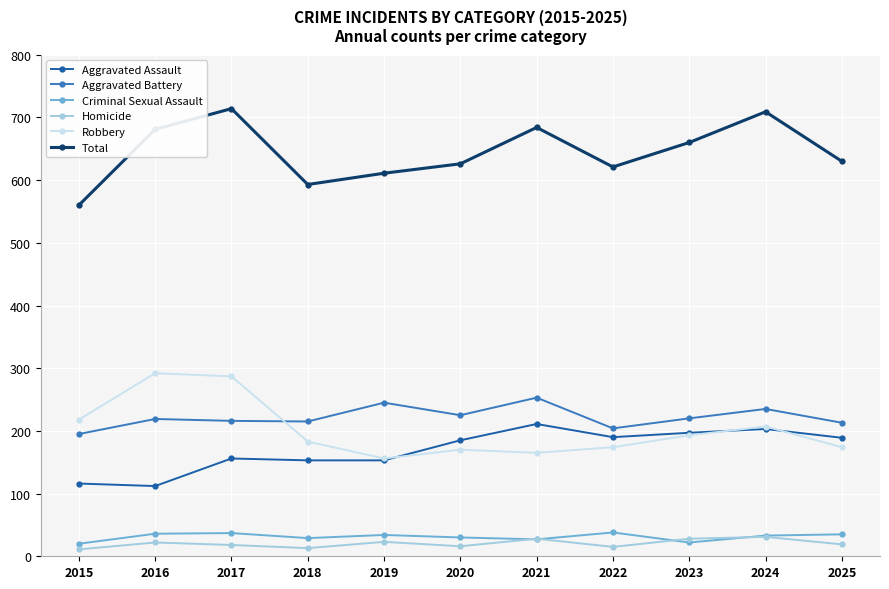

In Aggravated Battery, how many points are higher than both neighbors (excluding endpoints)?

4